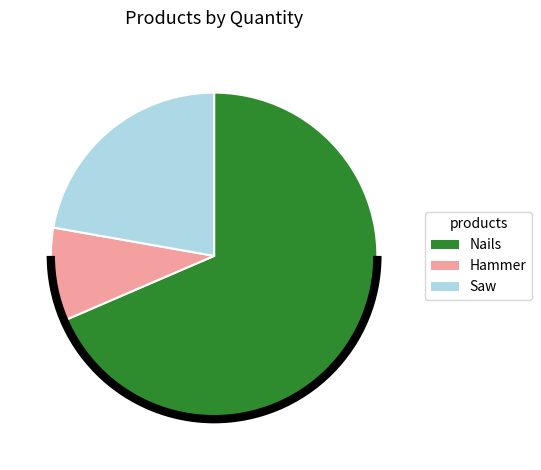

The Hammer slice represents 24% of the pie. True or false?

False